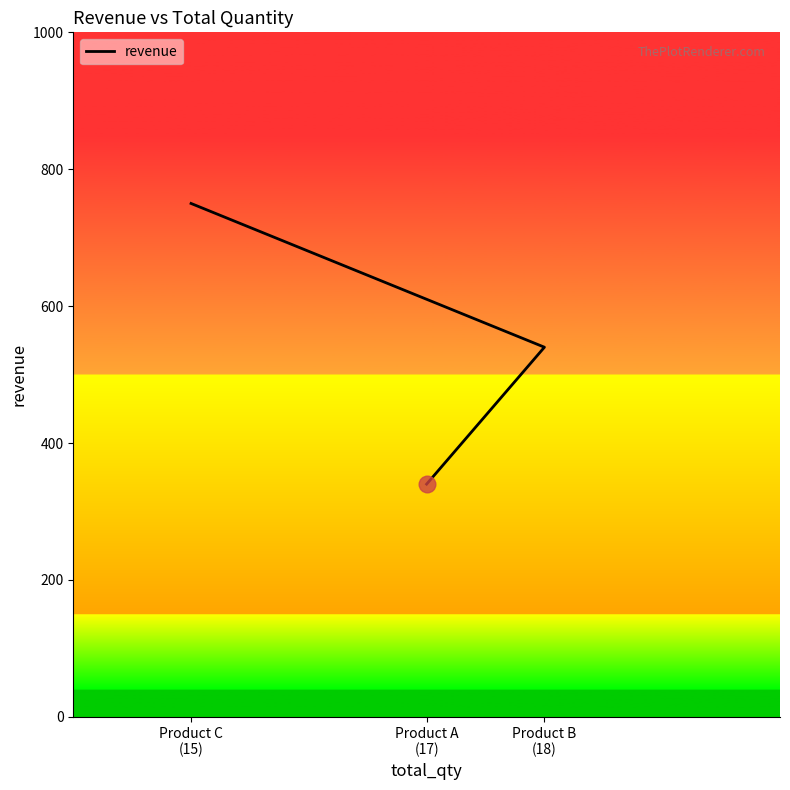

What is the approximate value at Product A
(17)?

340